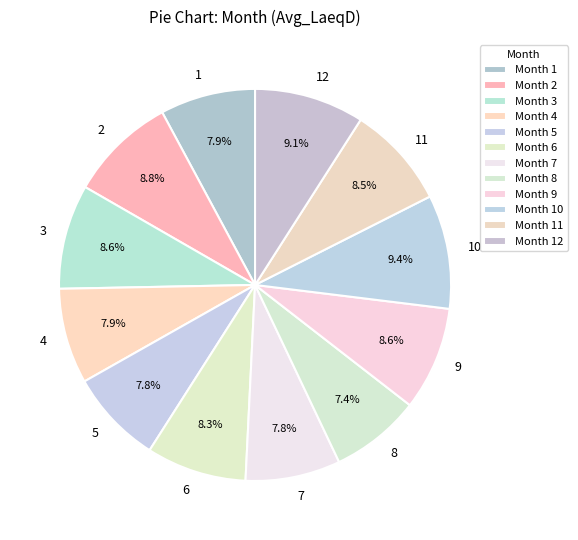

The 7 slice represents 16% of the pie. True or false?

False